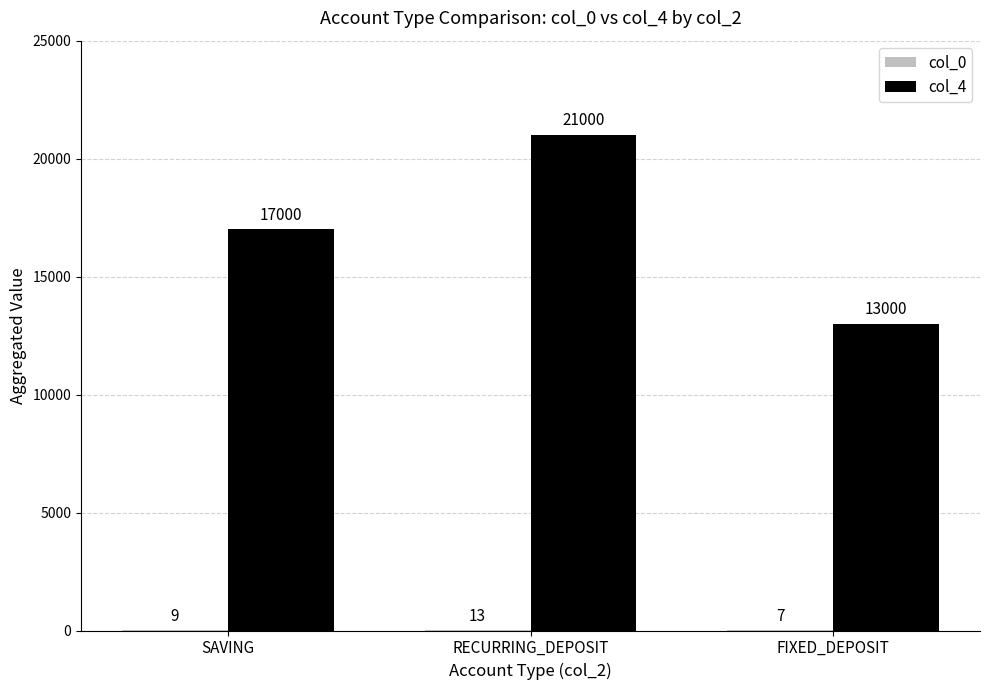

What is the greatest value displayed?

21000